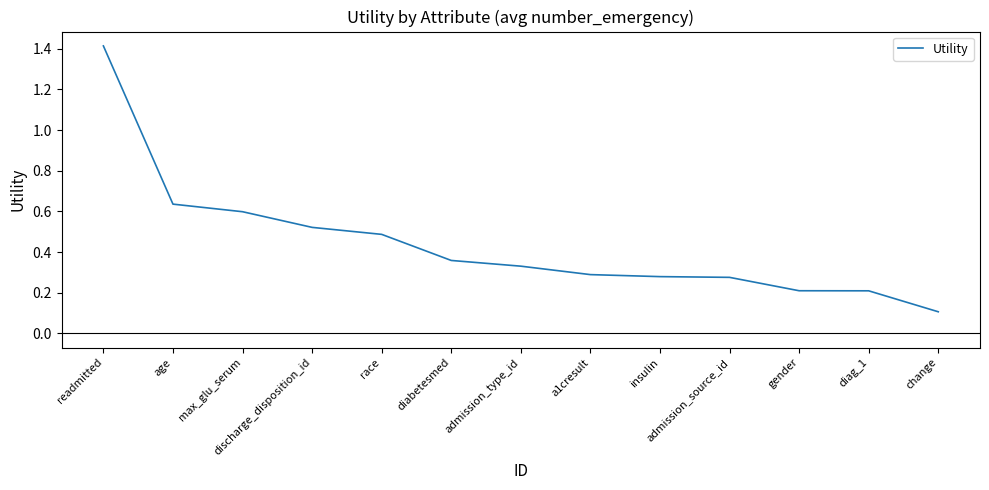

True or false: the data shows 0.3 at admission_type_id.

True